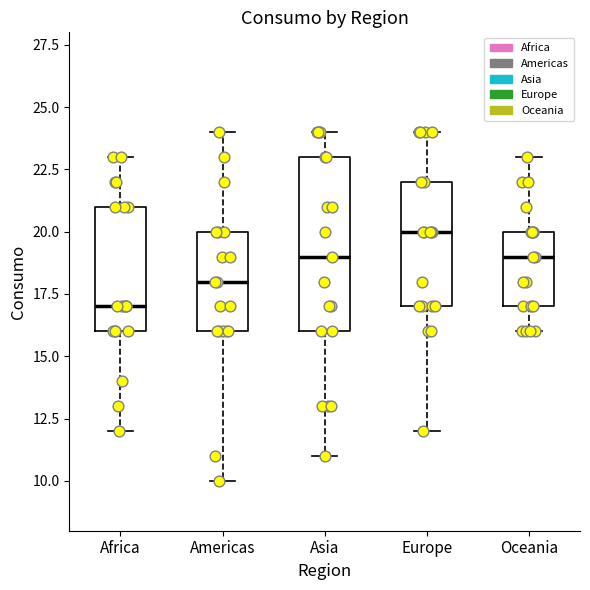

Reading left to right, transcribe this box plot: for each box, give where its median line is, the range the box spans, and where its two whiskers end, as read against the y-axis. The values are not printed on the chart, so give them approximately, as read against the axis.

Africa: median 17, box 16 to 21, whiskers 12 to 23
Americas: median 18, box 16 to 20, whiskers 10 to 24
Asia: median 19, box 16 to 23, whiskers 11 to 24
Europe: median 20, box 17 to 22, whiskers 12 to 24
Oceania: median 19, box 17 to 20, whiskers 16 to 23